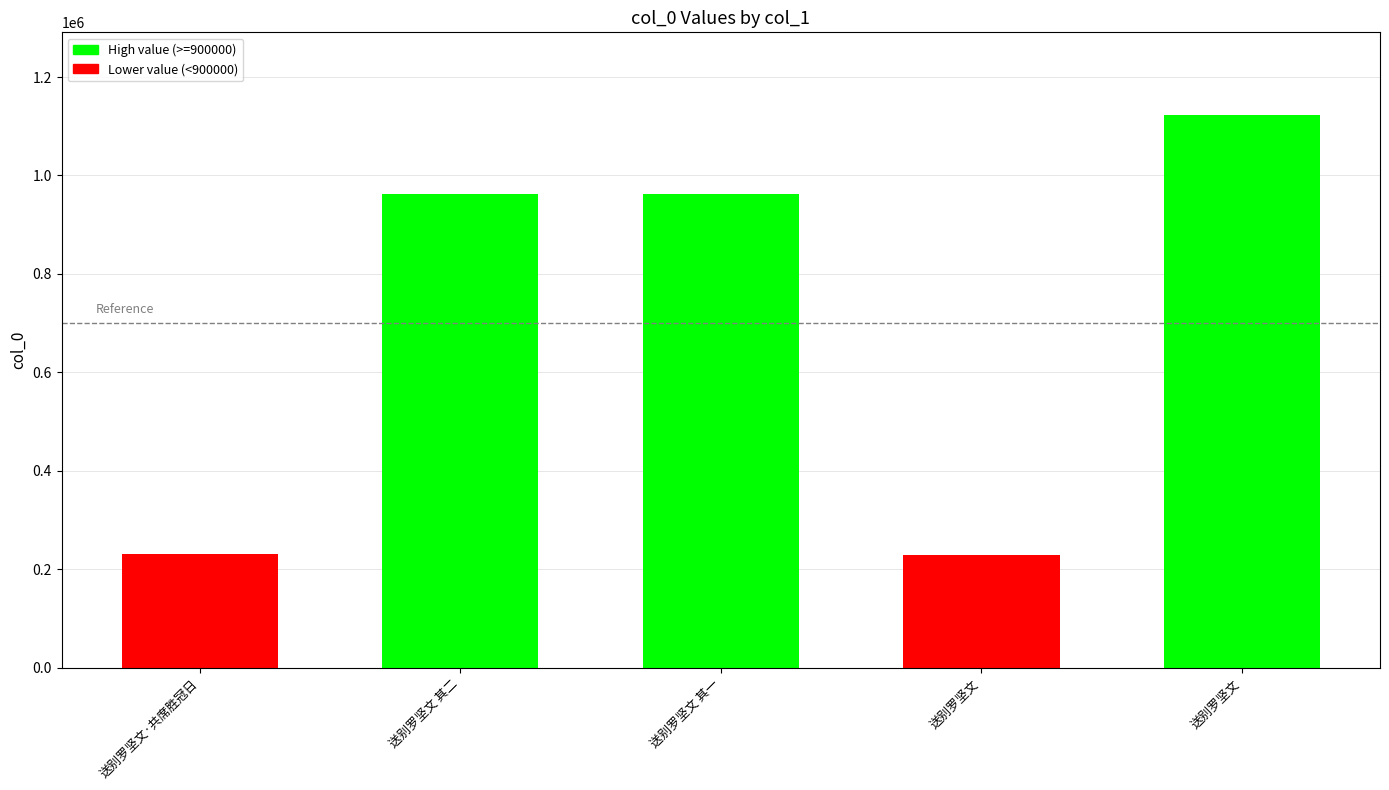

Are the bars horizontal?

No